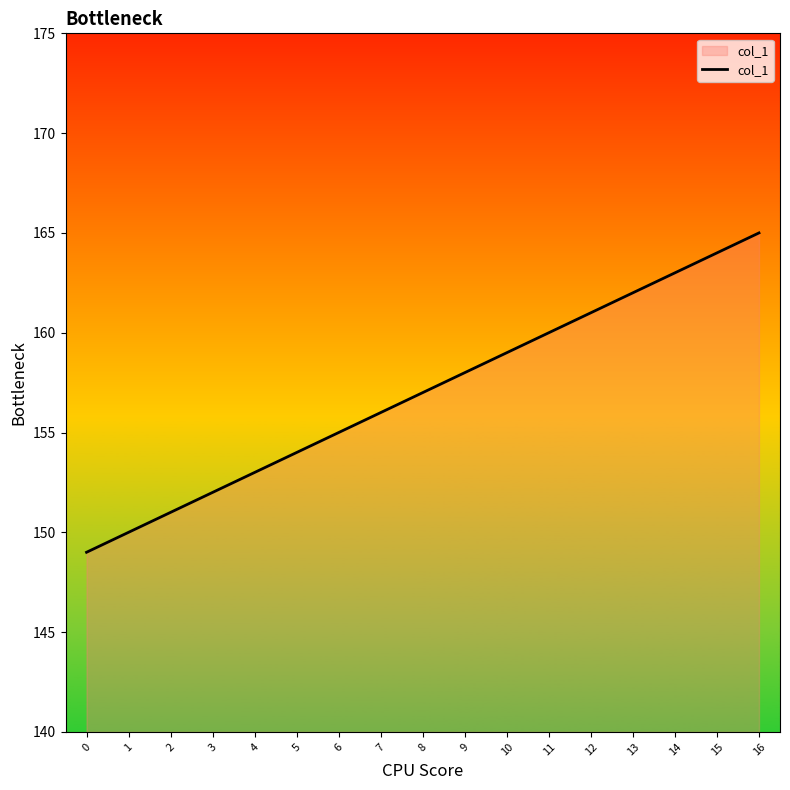

How many values are below 157?

8